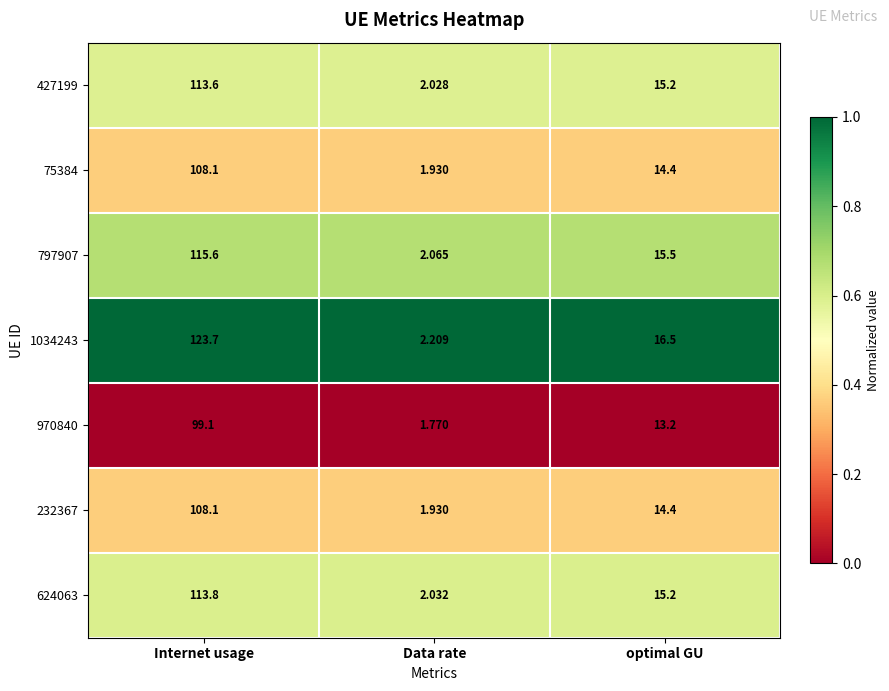

Rank the categories by 427199 value from lowest to highest.

Data rate, optimal GU, Internet usage